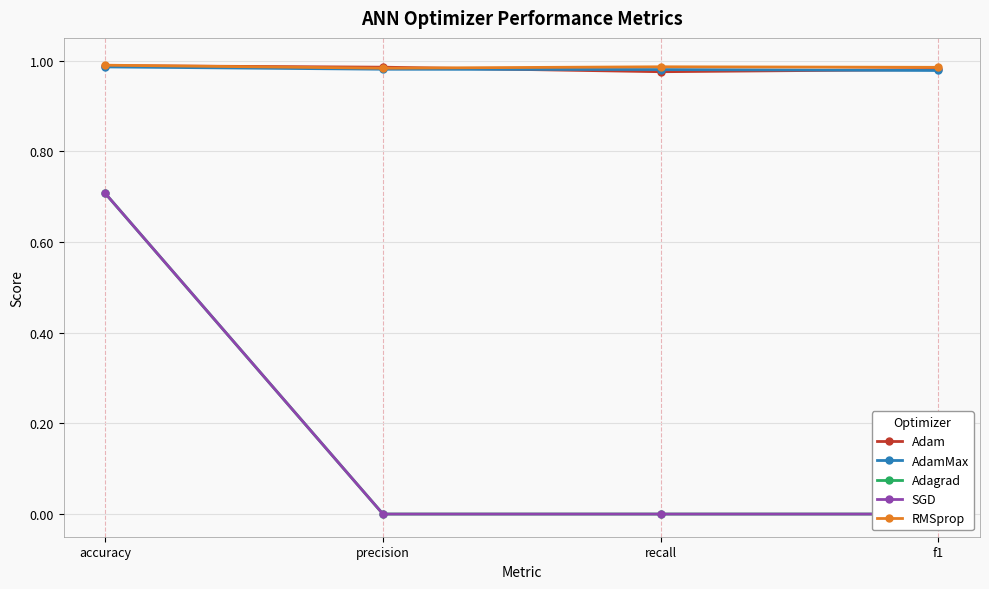

How many lines are shown in the chart?

5